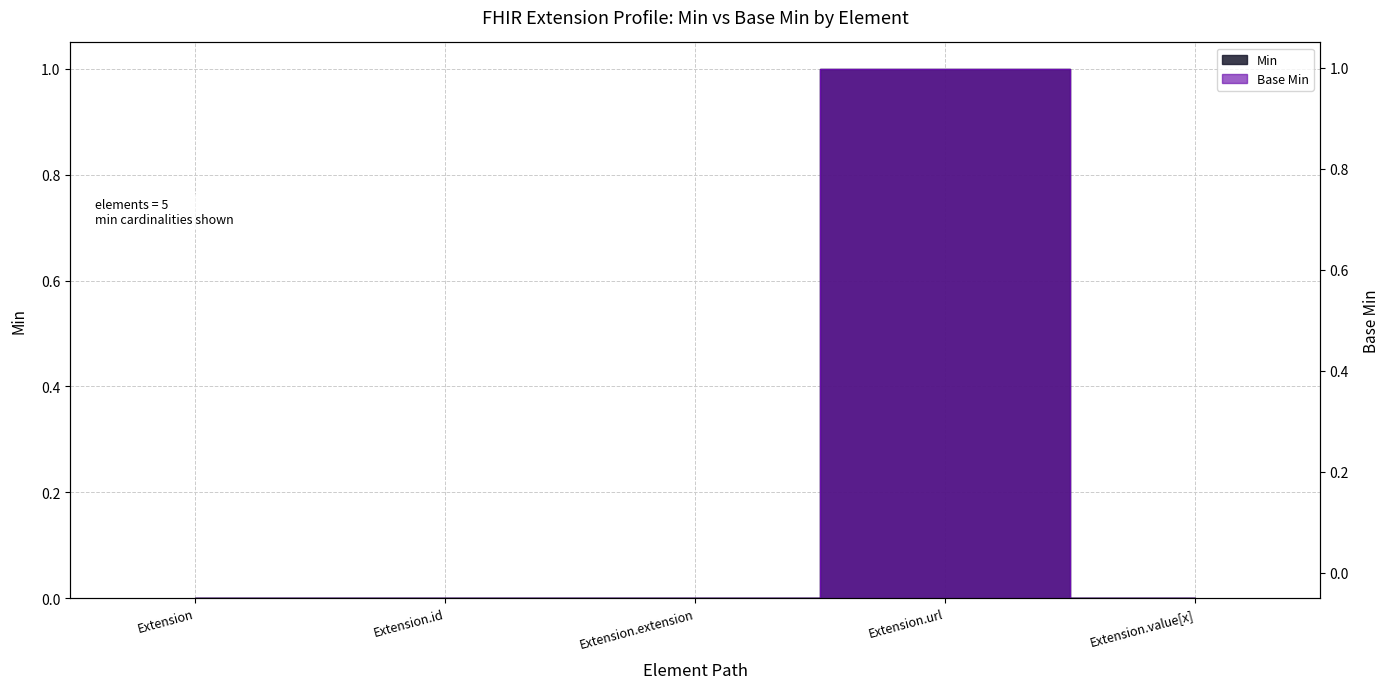

Reading left to right, what are all the values shown in this chart?

Min: Extension=0	Extension.id=0	Extension.extension=0	Extension.url=1	Extension.value[x]=0
Base Min: Extension=0	Extension.id=0	Extension.extension=0	Extension.url=1	Extension.value[x]=0